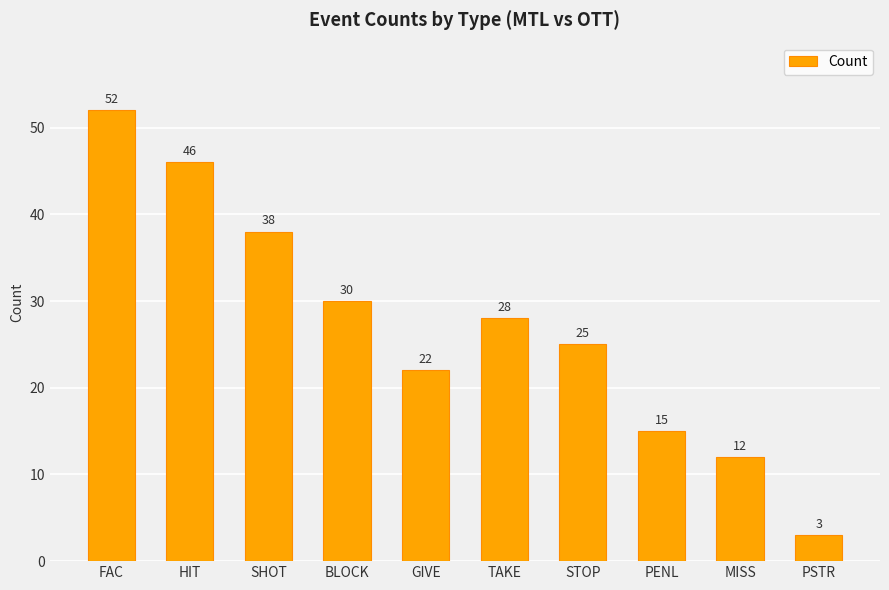

List the labels in order of value, largest first.

FAC, HIT, SHOT, BLOCK, TAKE, STOP, GIVE, PENL, MISS, PSTR